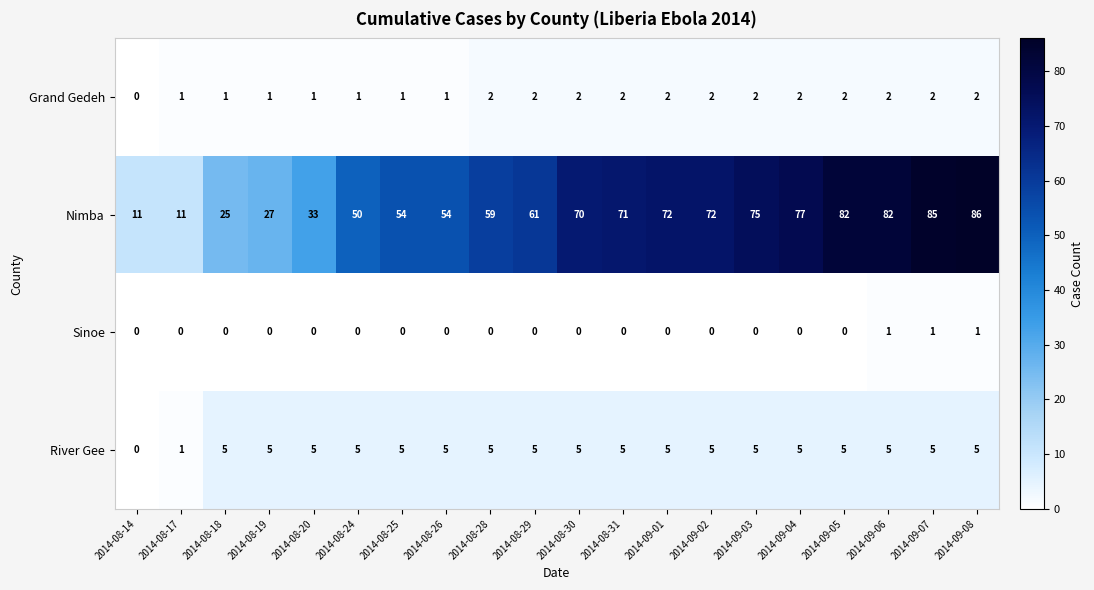

At 2014-08-31, list the series in order from smallest to largest.

Sinoe, Grand Gedeh, River Gee, Nimba